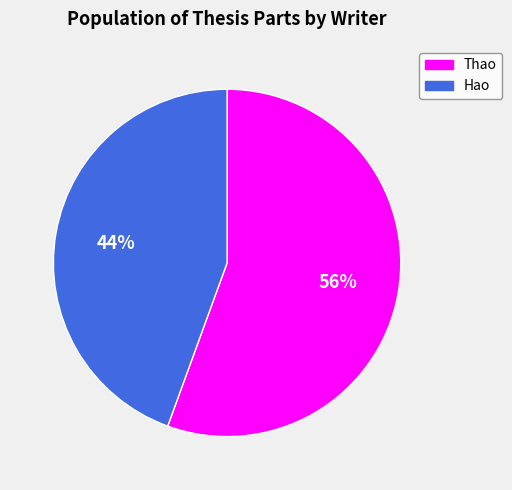

Is the sum of Hao and Thao greater than half?

Yes